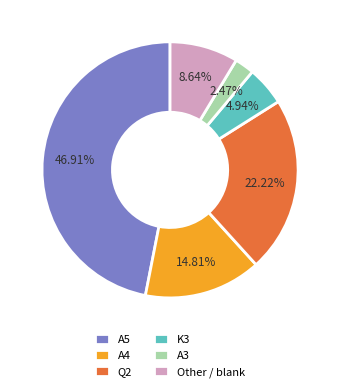

To the nearest percent, what portion does Q2 represent?

22%